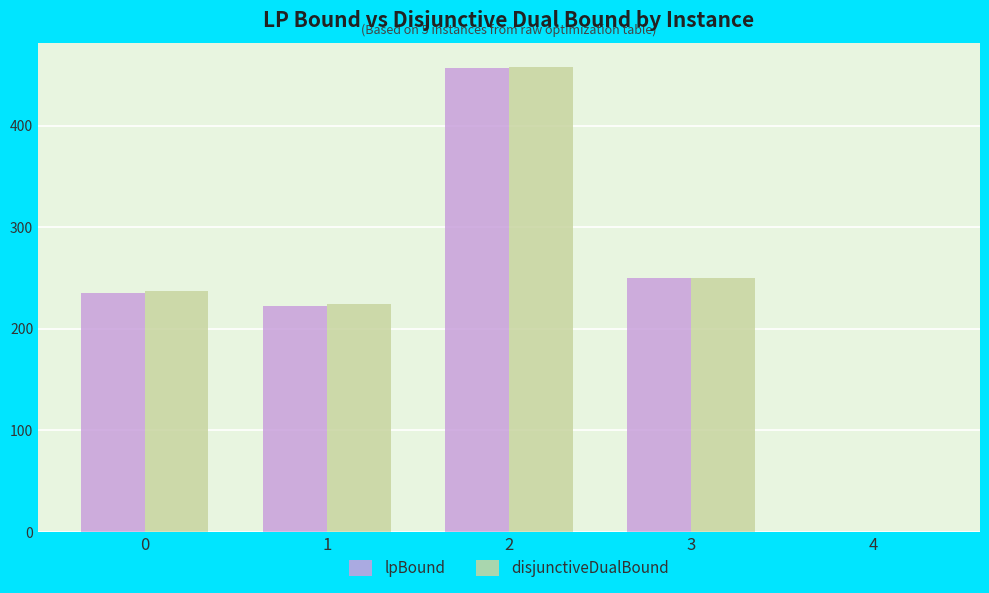

At which label does disjunctiveDualBound reach its peak?

2